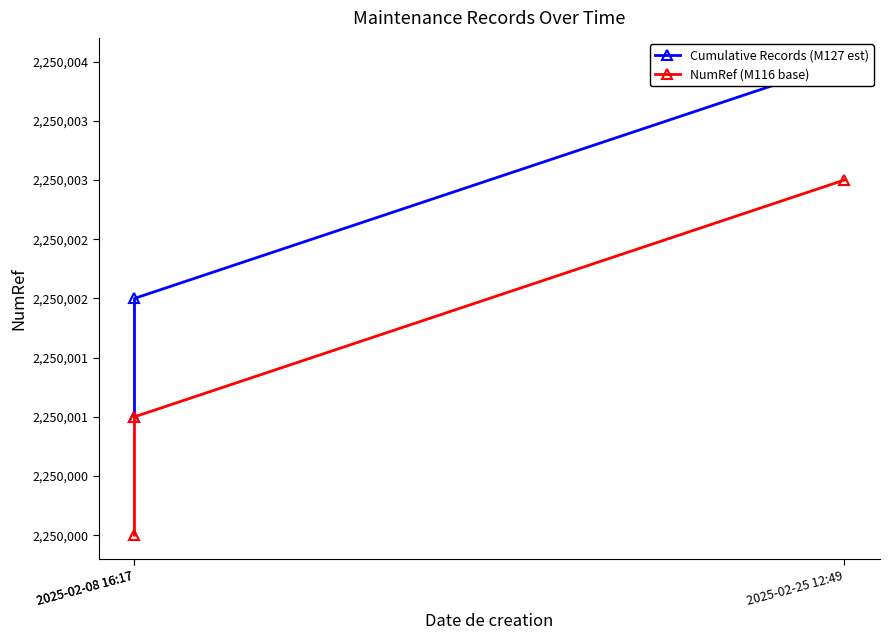

Between 2025-02-08 16:17 and 2025-02-25 12:49, which series saw the biggest shift?

Cumulative Records (M127 est)